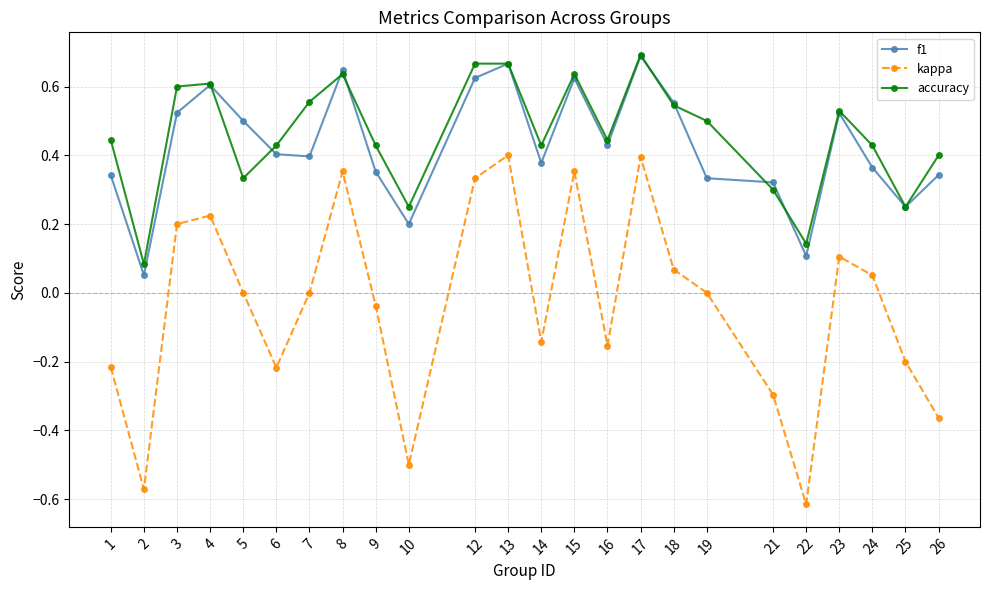

At how many categories does at least one series exceed 0?

24